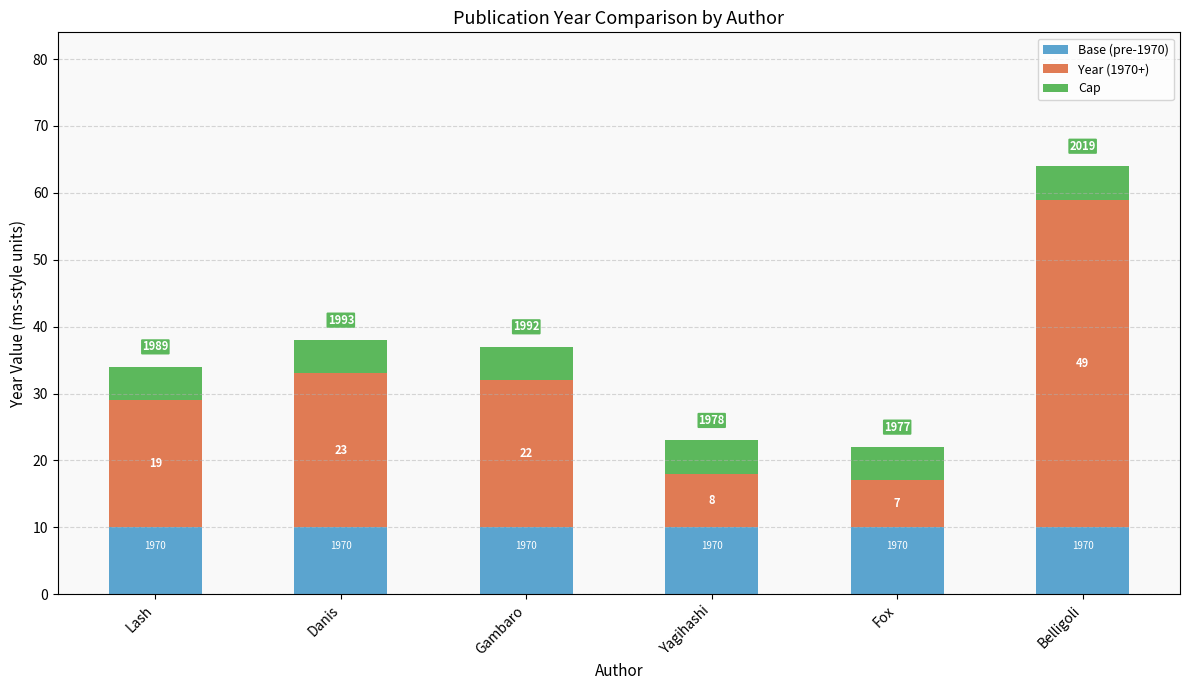

List the labels in order of Year (1970+) value, smallest first.

Fox, Yagihashi, Lash, Gambaro, Danis, Belligoli